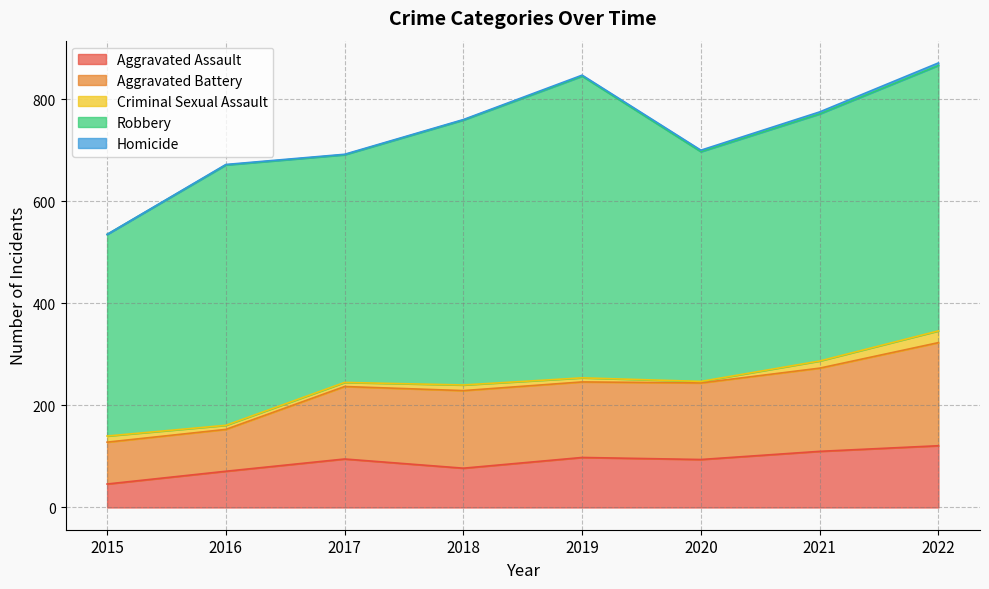

Reading left to right, extract all data points from this chart.

Aggravated Assault: 46	71	95	77	98	94	110	121
Aggravated Battery: 82	82	142	152	148	150	163	202
Criminal Sexual Assault: 12	8	8	11	8	3	14	23
Robbery: 395	510	446	519	591	450	484	520
Homicide: 0	1	1	1	2	3	4	5